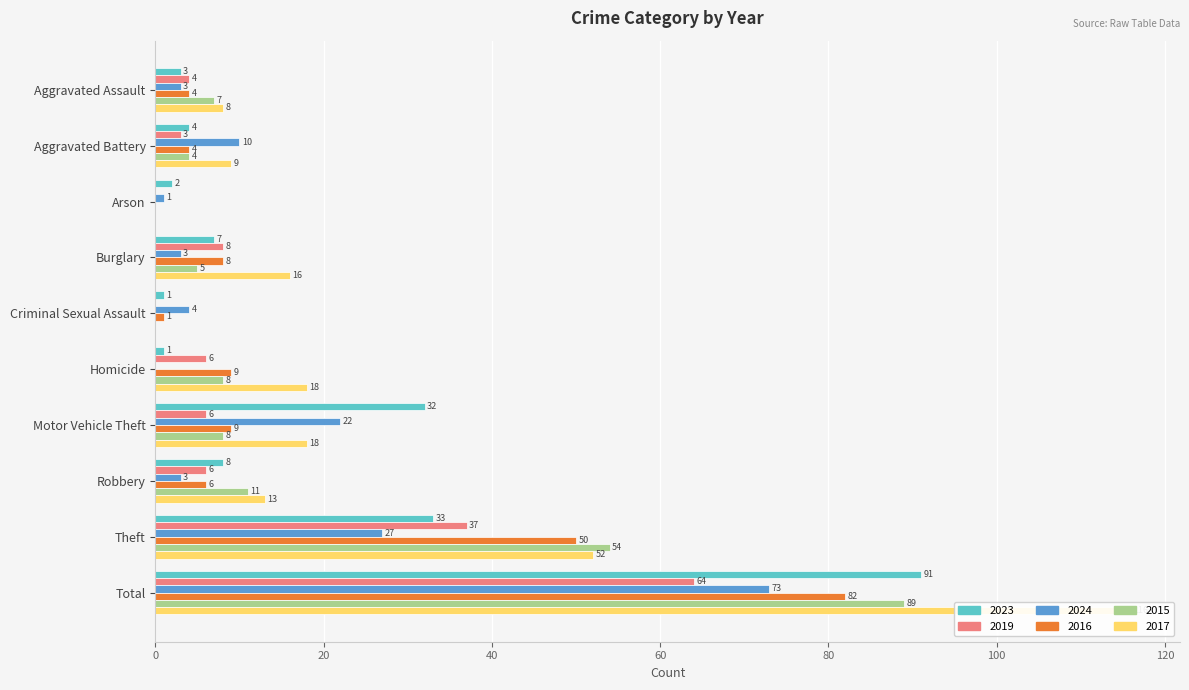

Reading left to right, extract all data points from this chart.

2023: Aggravated Assault=3	Aggravated Battery=4	Arson=2	Burglary=7	Criminal Sexual Assault=1	Homicide=1	Motor Vehicle Theft=32	Robbery=8	Theft=33	Total=91
2019: Aggravated Assault=4	Aggravated Battery=3	Arson=0	Burglary=8	Criminal Sexual Assault=0	Homicide=6	Motor Vehicle Theft=6	Robbery=6	Theft=37	Total=64
2024: Aggravated Assault=3	Aggravated Battery=10	Arson=1	Burglary=3	Criminal Sexual Assault=4	Homicide=0	Motor Vehicle Theft=22	Robbery=3	Theft=27	Total=73
2016: Aggravated Assault=4	Aggravated Battery=4	Arson=0	Burglary=8	Criminal Sexual Assault=1	Homicide=9	Motor Vehicle Theft=9	Robbery=6	Theft=50	Total=82
2015: Aggravated Assault=7	Aggravated Battery=4	Arson=0	Burglary=5	Criminal Sexual Assault=0	Homicide=8	Motor Vehicle Theft=8	Robbery=11	Theft=54	Total=89
2017: Aggravated Assault=8	Aggravated Battery=9	Arson=0	Burglary=16	Criminal Sexual Assault=0	Homicide=18	Motor Vehicle Theft=18	Robbery=13	Theft=52	Total=116